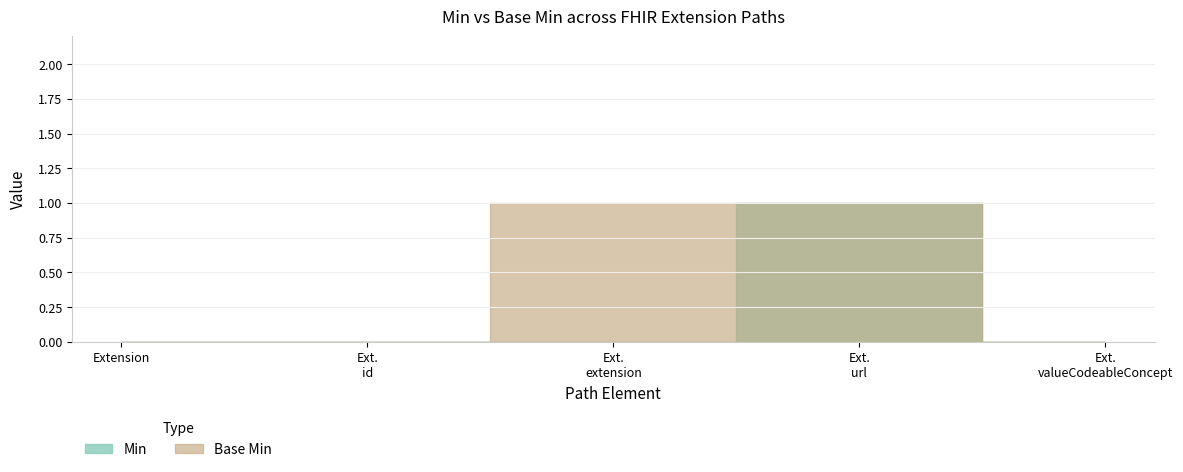

How many values in Base Min are above zero?

2